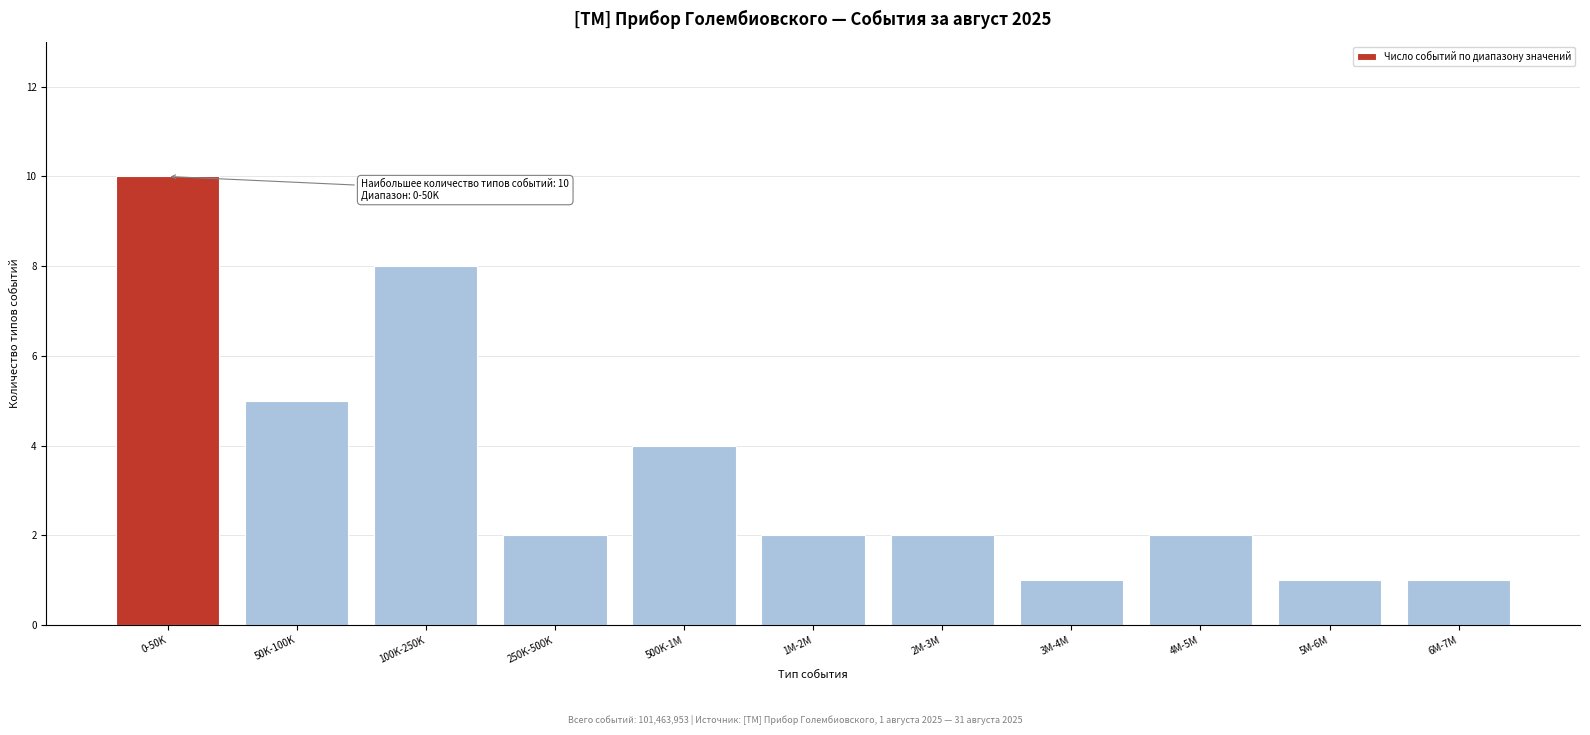

Reading right to left, extract all data points from this chart.

1	1	2	1	2	2	4	2	8	5	10